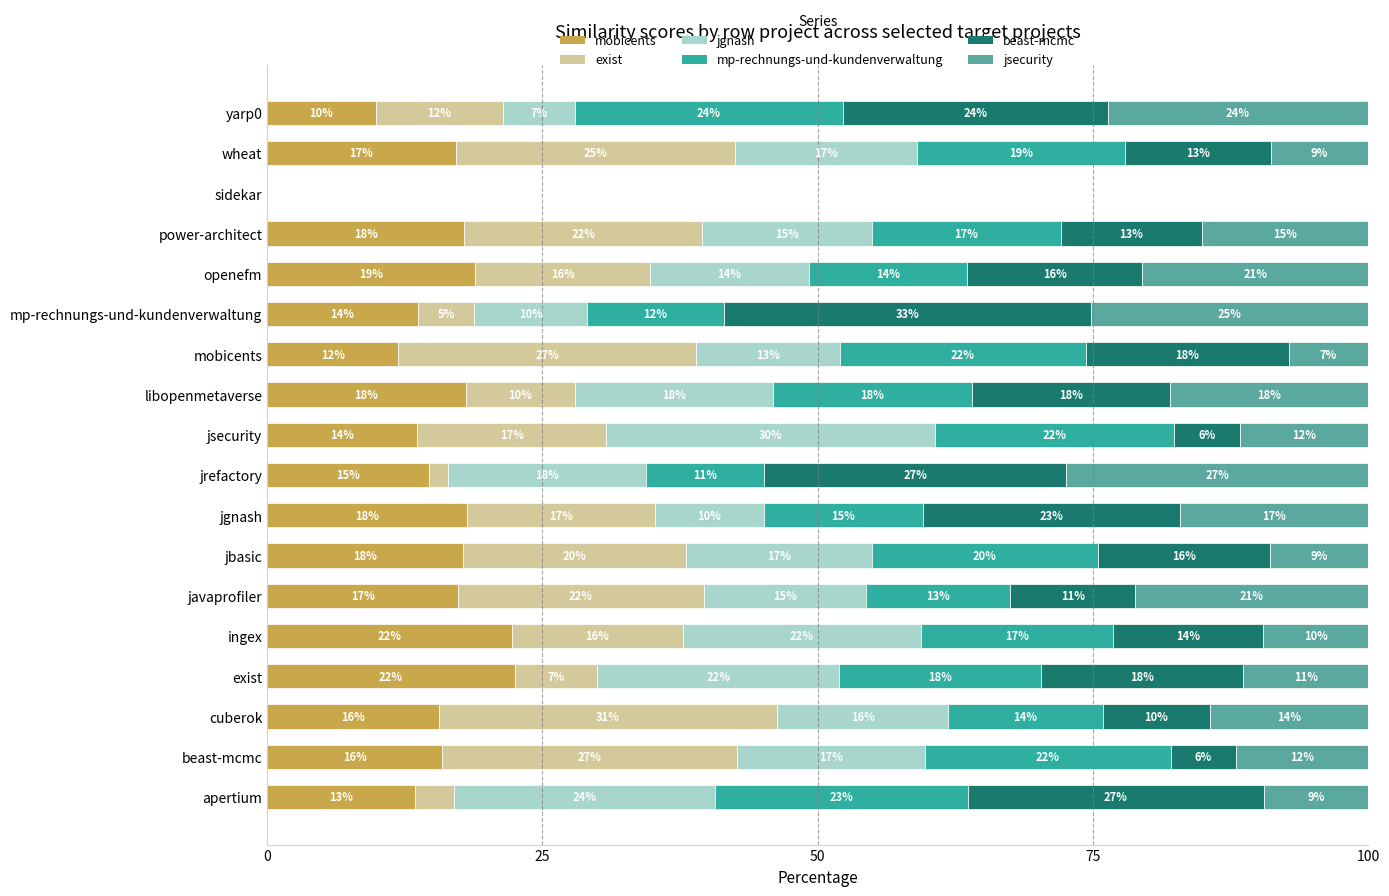

What is the total value across all series at apertium?

100.0